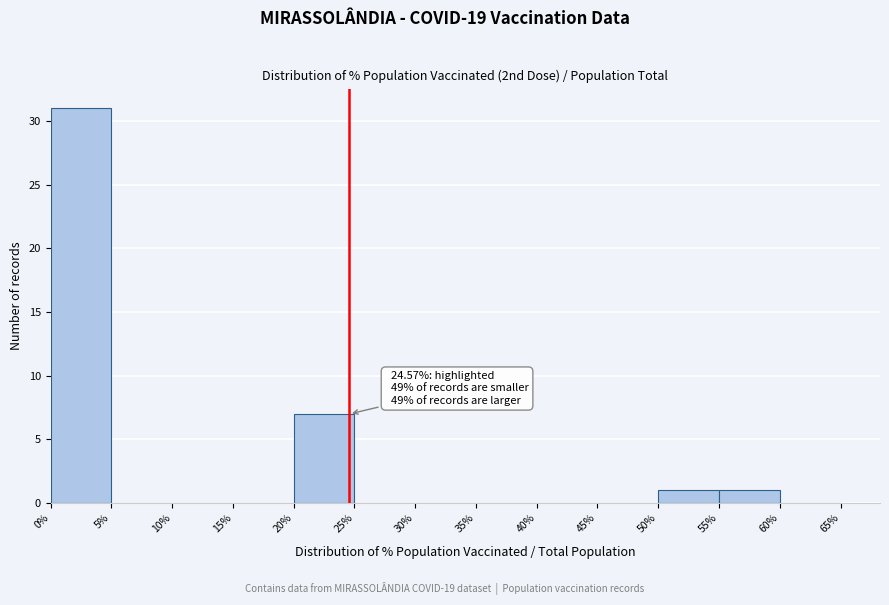

Over which range of the x-axis is the bar tallest?

0% to 5%